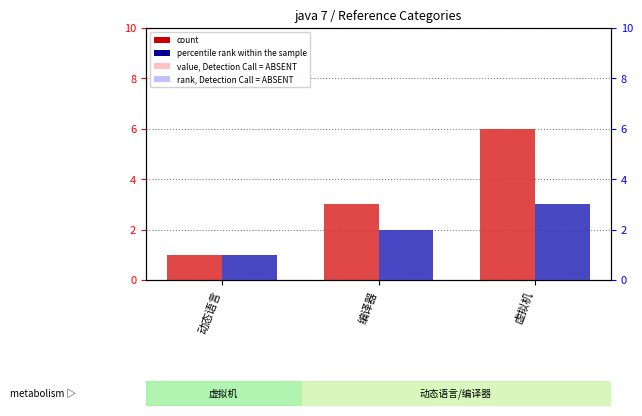

True or false: percentile rank within the sample has a value of 0 at 动态语言.

False